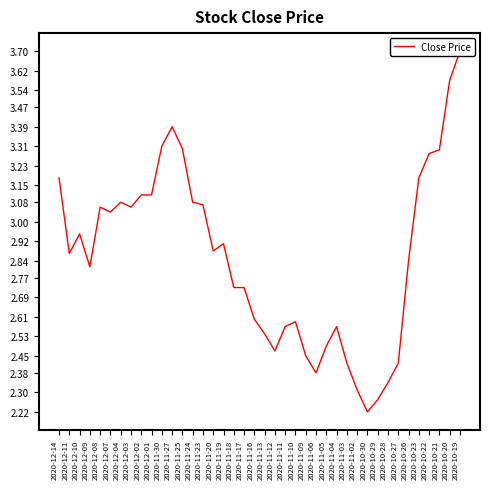

Reading left to right, list all the values displayed in this chart.

2020-12-14=3.2	2020-12-11=2.9	2020-12-10=3.0	2020-12-09=2.8	2020-12-08=3.1	2020-12-07=3.0	2020-12-04=3.1	2020-12-03=3.1	2020-12-02=3.1	2020-12-01=3.1	2020-11-30=3.3	2020-11-27=3.4	2020-11-25=3.3	2020-11-24=3.1	2020-11-23=3.1	2020-11-20=2.9	2020-11-19=2.9	2020-11-18=2.7	2020-11-17=2.7	2020-11-16=2.6	2020-11-13=2.5	2020-11-12=2.5	2020-11-11=2.6	2020-11-10=2.6	2020-11-09=2.5	2020-11-06=2.4	2020-11-05=2.5	2020-11-04=2.6	2020-11-03=2.4	2020-11-02=2.3	2020-10-30=2.2	2020-10-29=2.3	2020-10-28=2.3	2020-10-27=2.4	2020-10-26=2.8	2020-10-23=3.2	2020-10-22=3.3	2020-10-21=3.3	2020-10-20=3.6	2020-10-19=3.7